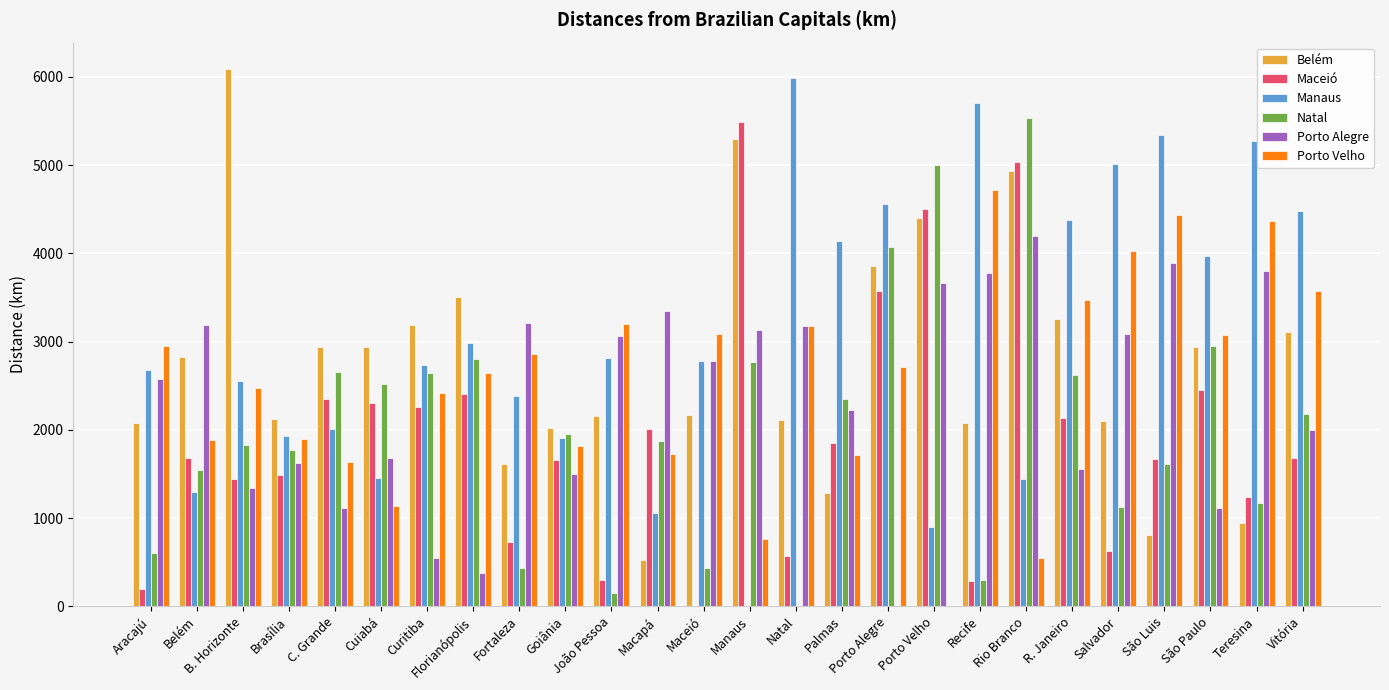

What is the greatest value displayed?

6083